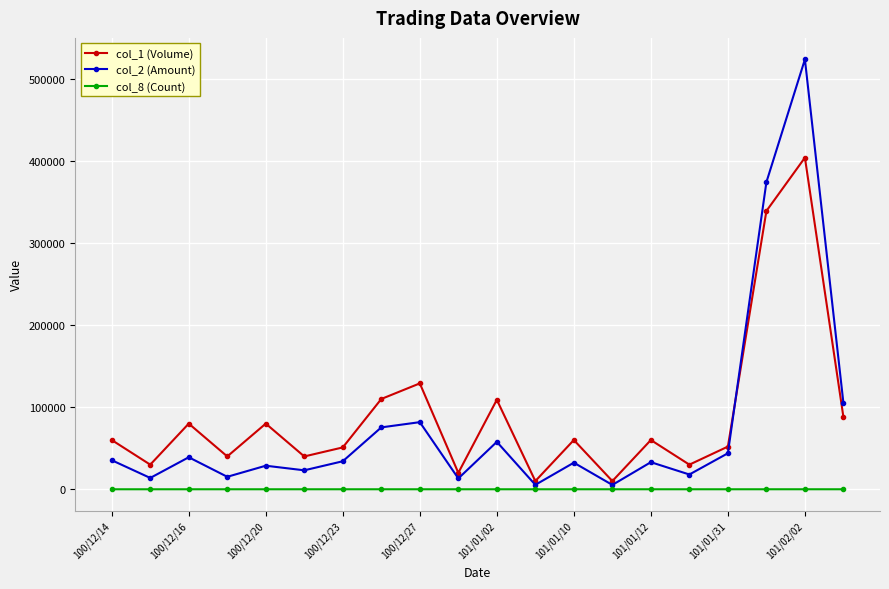

What is the maximum value shown in the chart?

523710